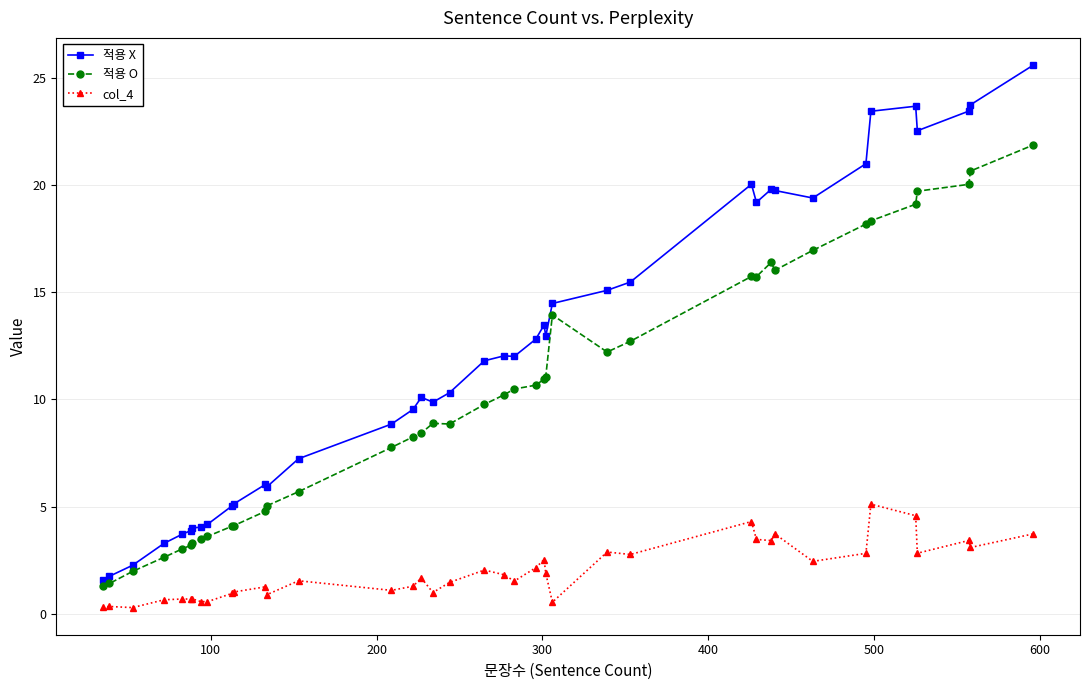

True or false: col_4 has more than 1 interior local peaks.

True